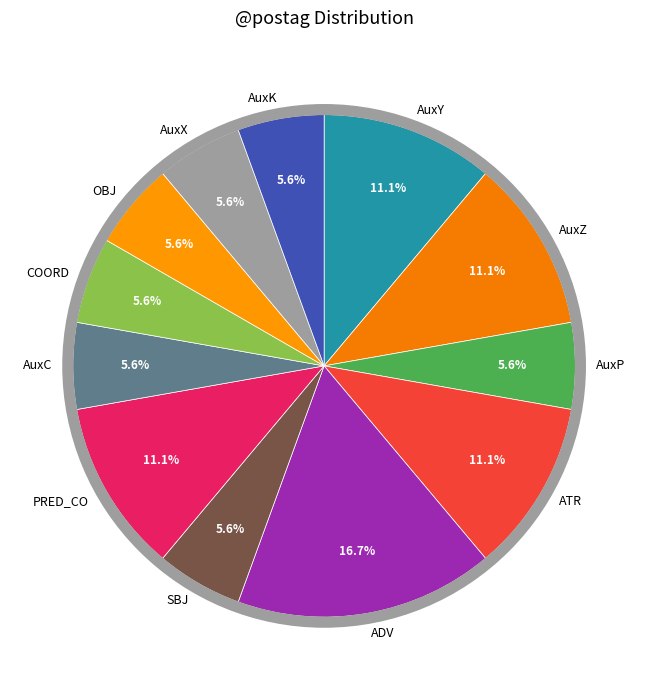

Between SBJ and ATR, which is larger?

ATR